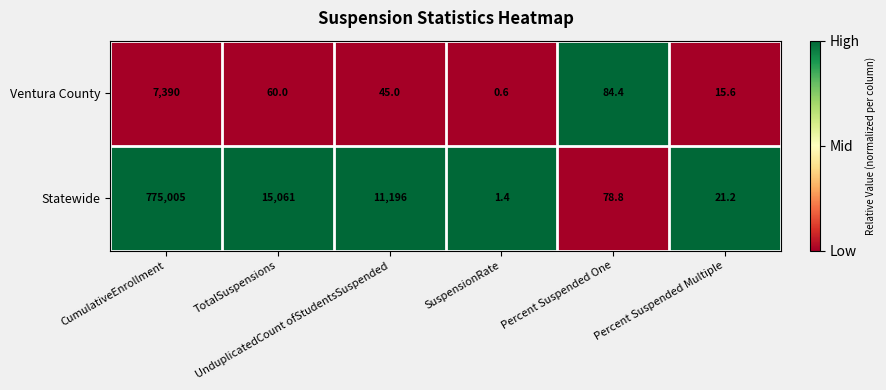

What is the lowest value of the Statewide series?

1.4